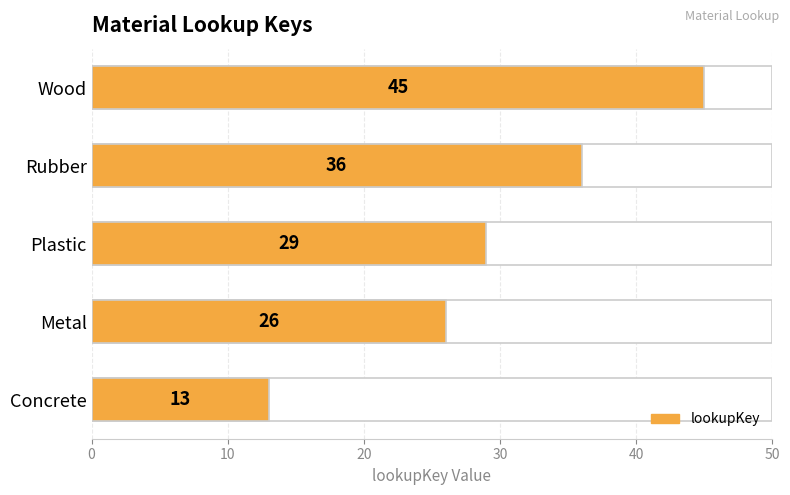

Reading left to right, transcribe all the data shown in this chart.

13	26	29	36	45